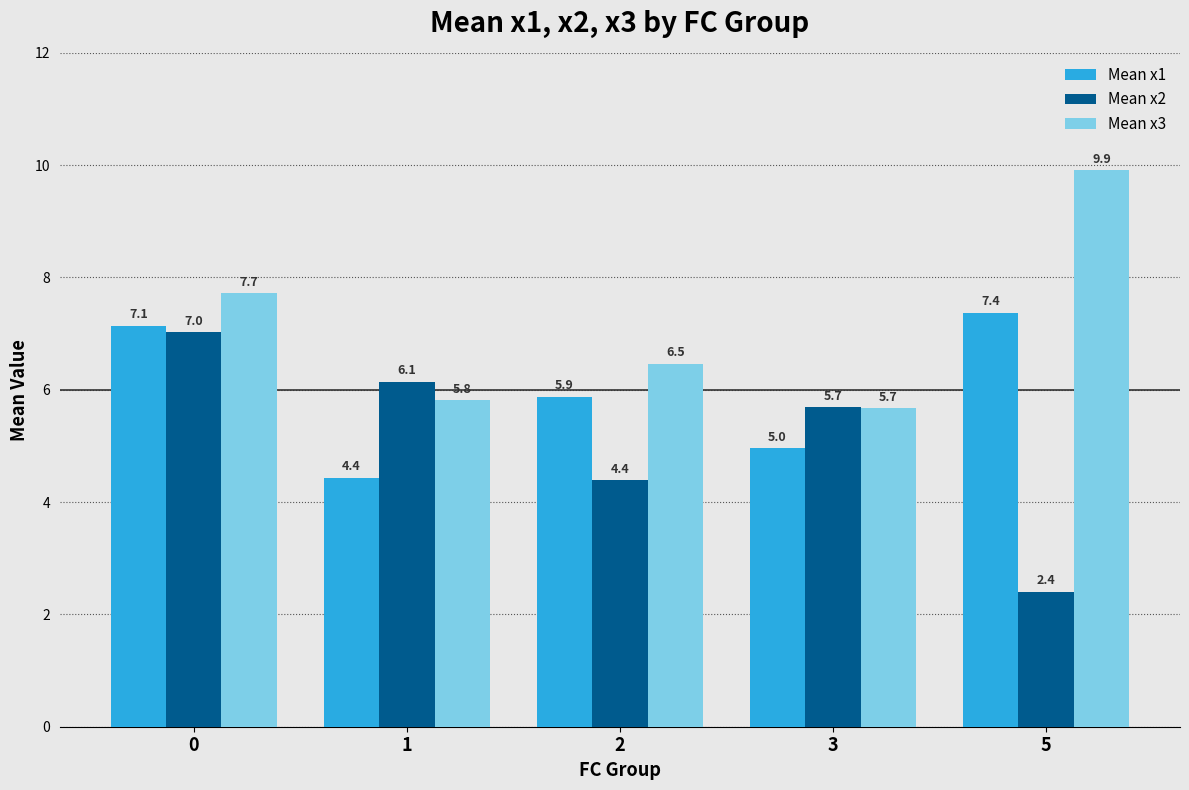

At how many categories does at least one series exceed 9?

1